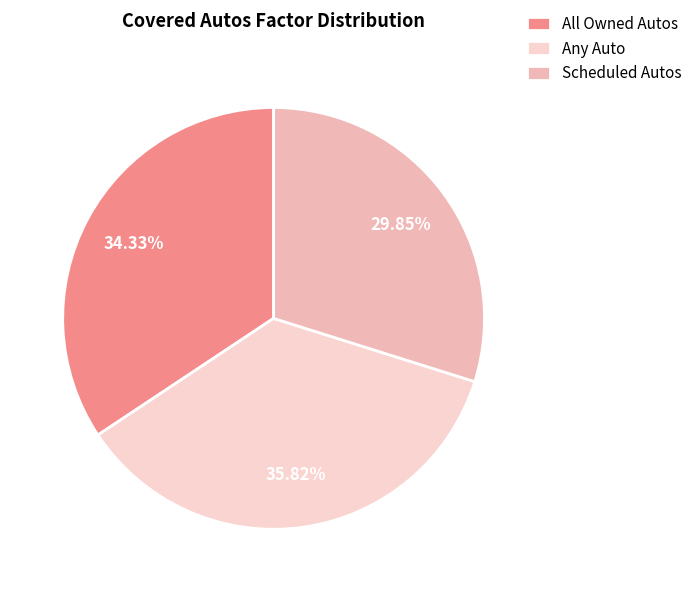

How much of the chart is everything except Any Auto?

64.2%